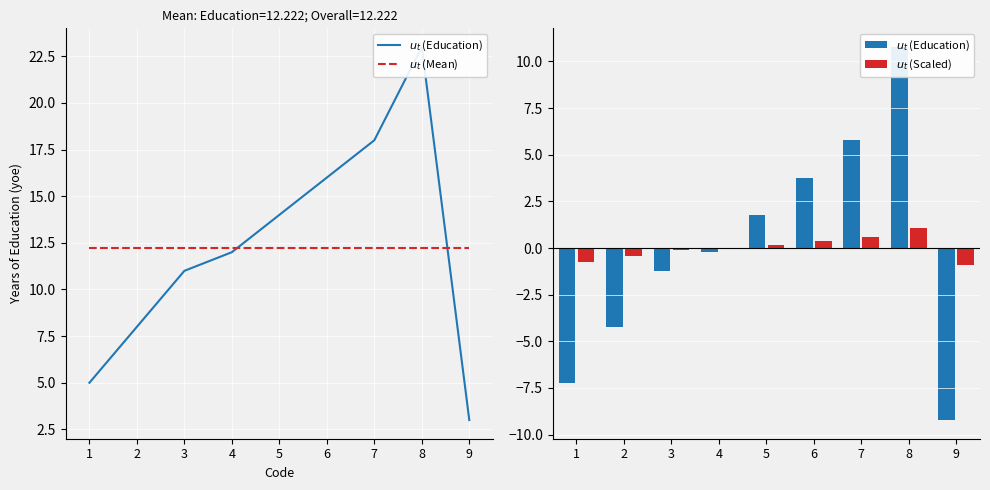

Which category has the lowest value across all series?

9